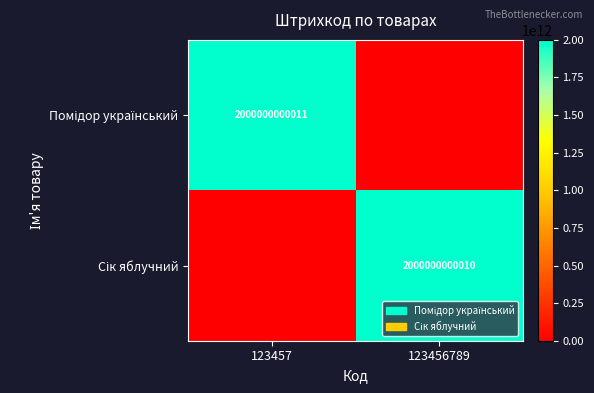

At which category is the sum across all series the highest?

123457